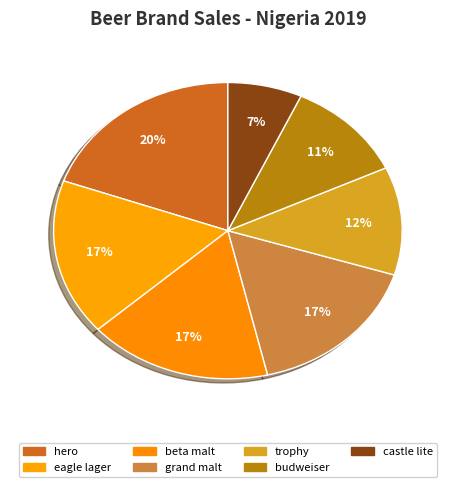

Approximately how many times larger is the value at grand malt compared to castle lite?

2.4